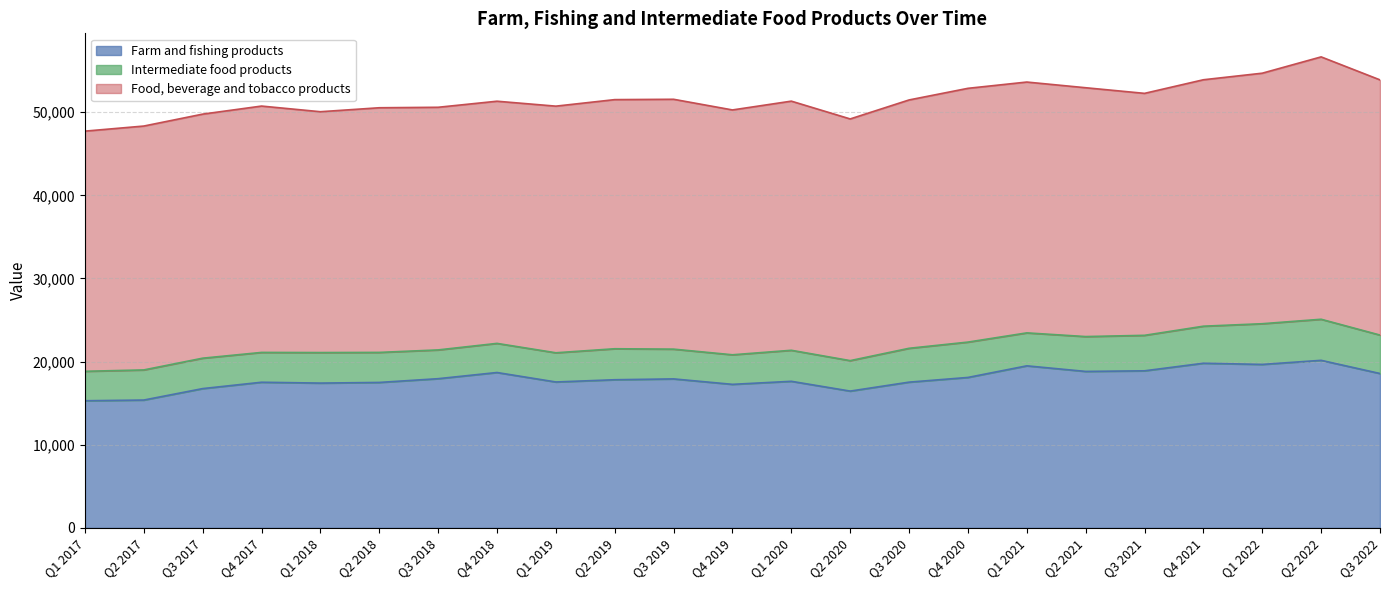

What is the sum of all Food, beverage and tobacco products values?

683715